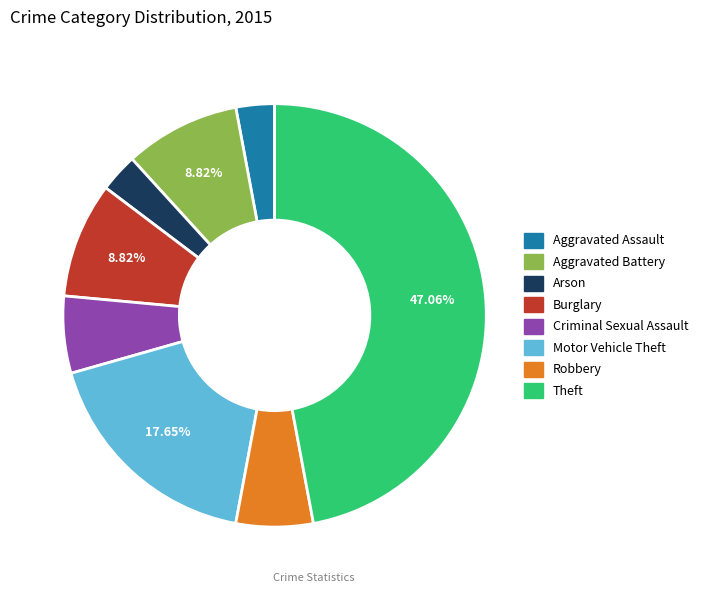

What is the ratio of the value at Robbery to the value at Aggravated Assault?

2.0